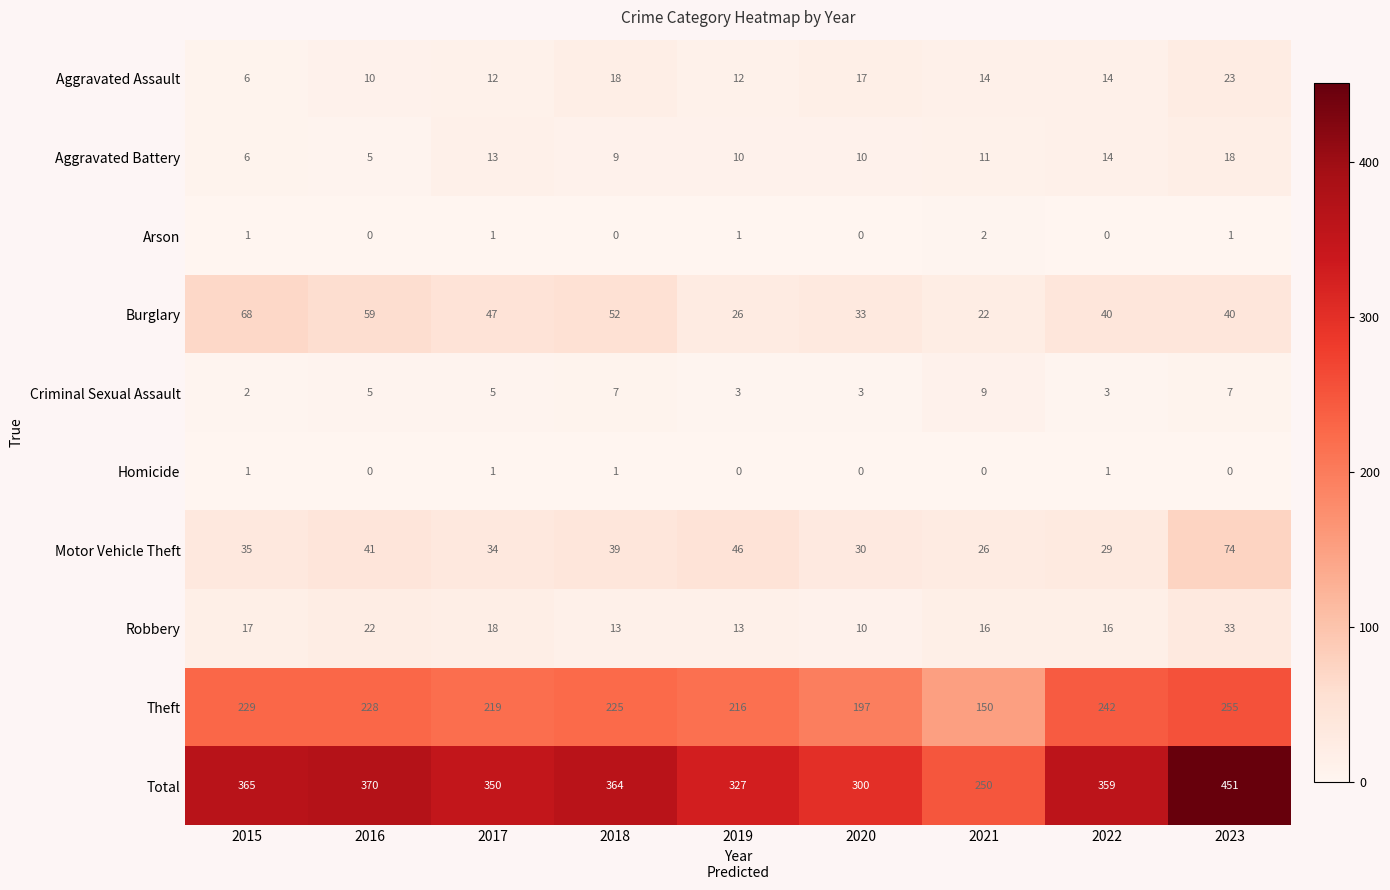

The Total series shows 525 at 2020. True or false?

False